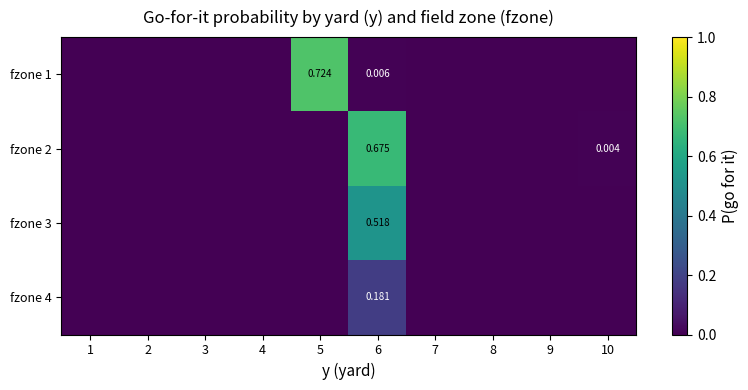

How many values in fzone 1 are above zero?

2